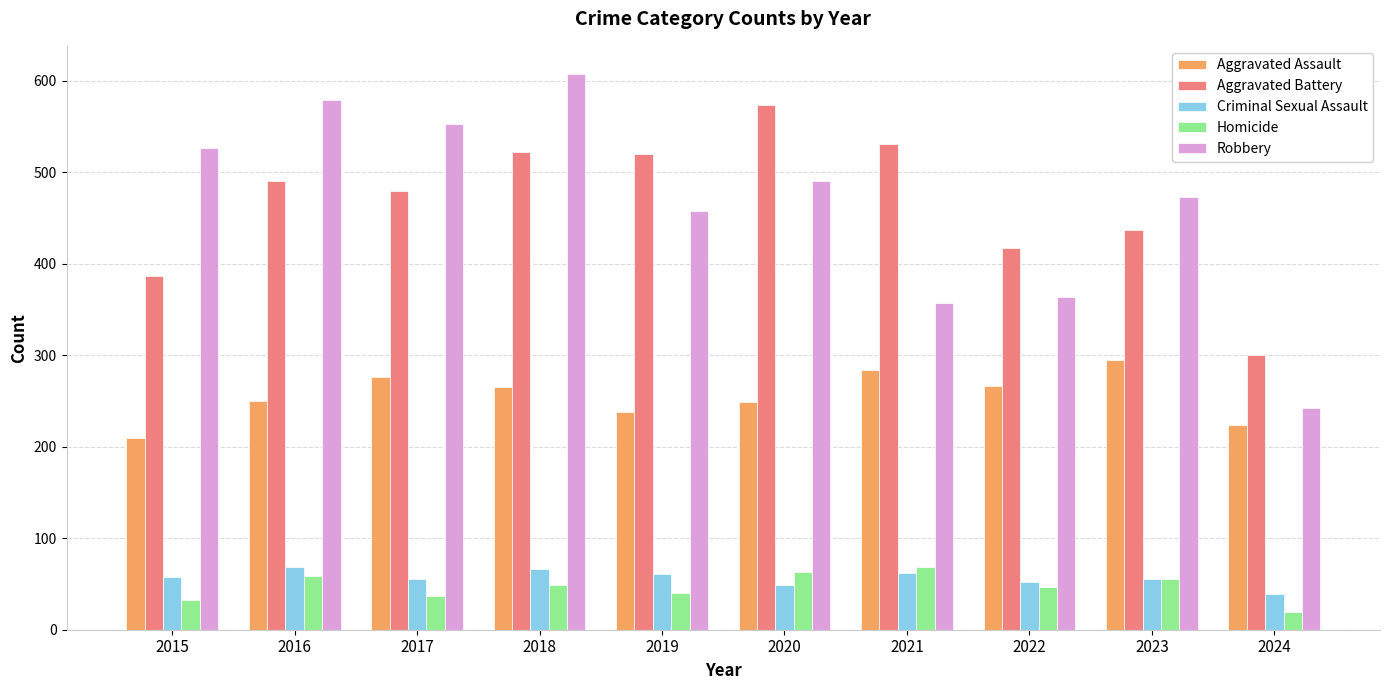

True or false: Homicide has a value of 47 at 2022.

True